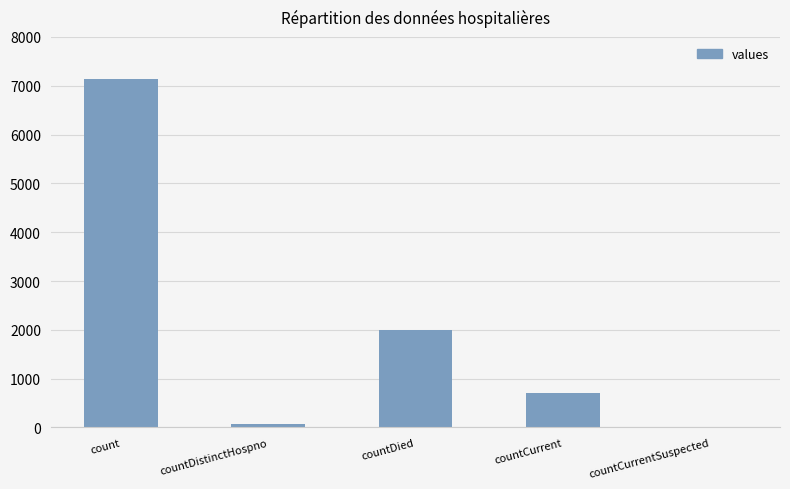

Which has a higher value, count or countCurrent?

count